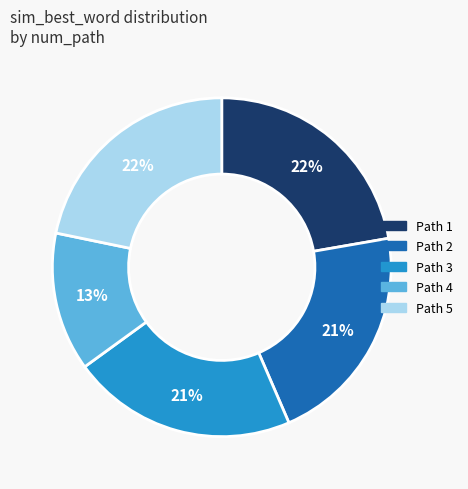

Is there any slice that represents more than half of the pie?

No